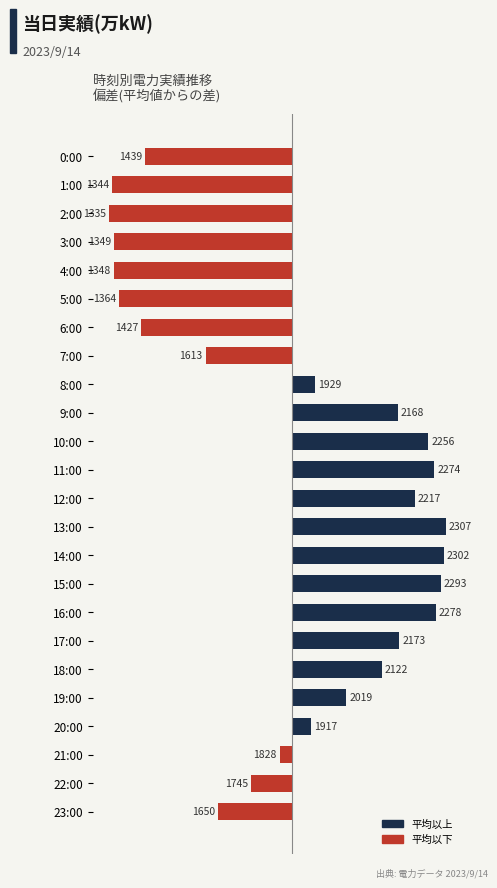

At which label is the value closest to -41?

21:00